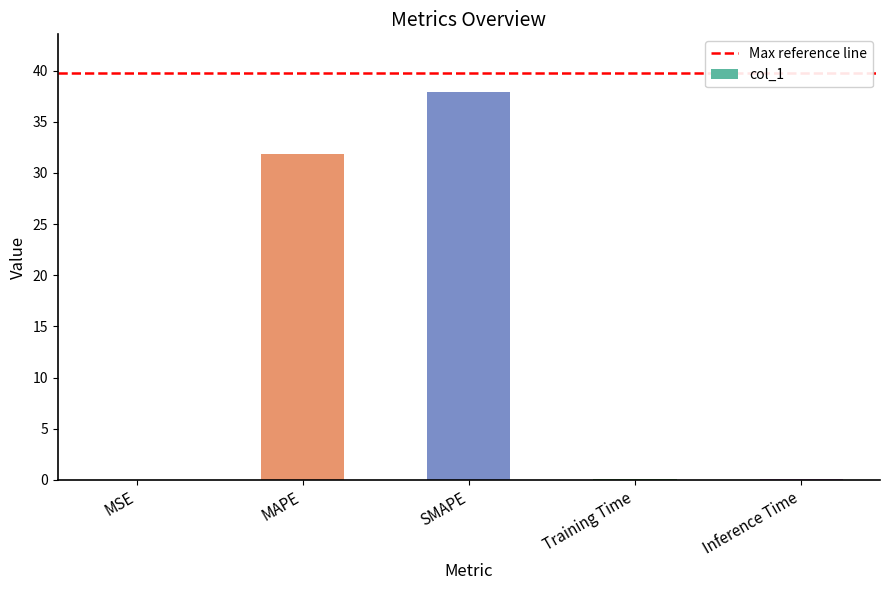

Where is the data nearest to the value 18?

MAPE